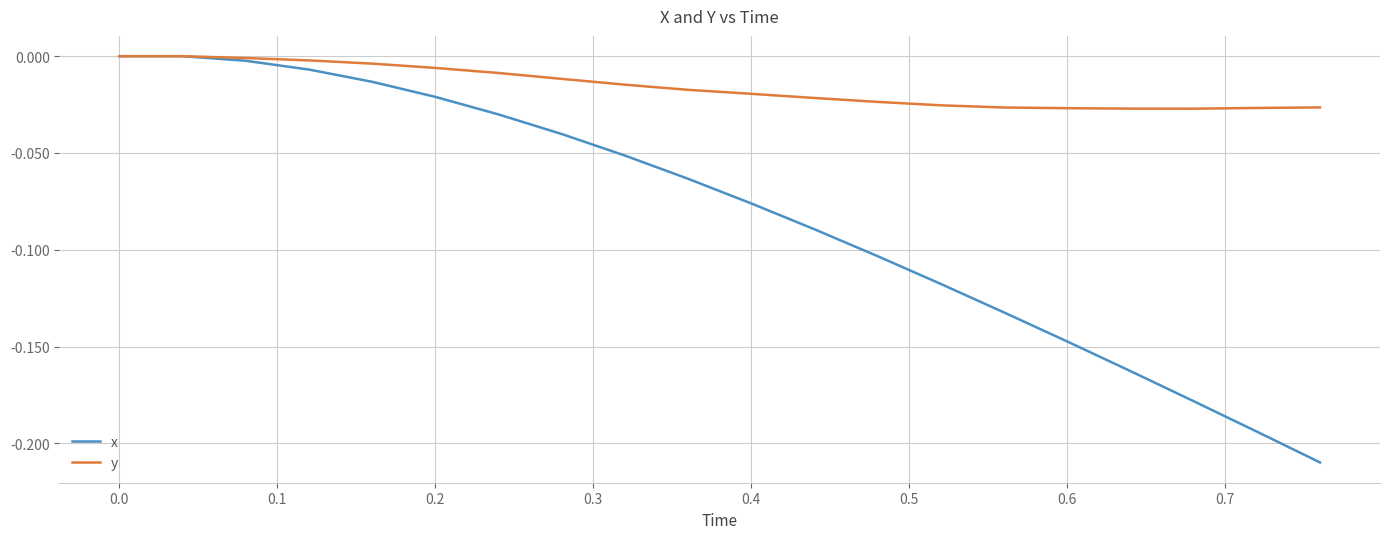

Which series has the widest spread of values?

x